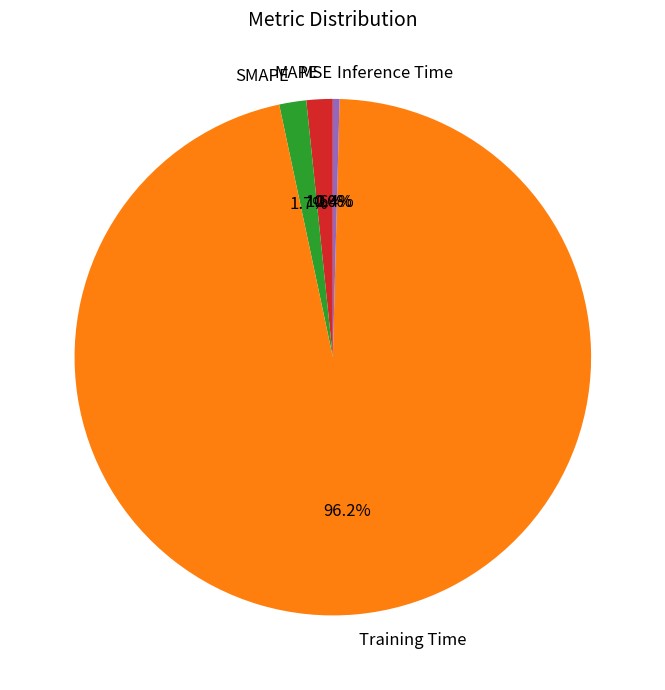

Which has a higher value, MAPE or Training Time?

Training Time